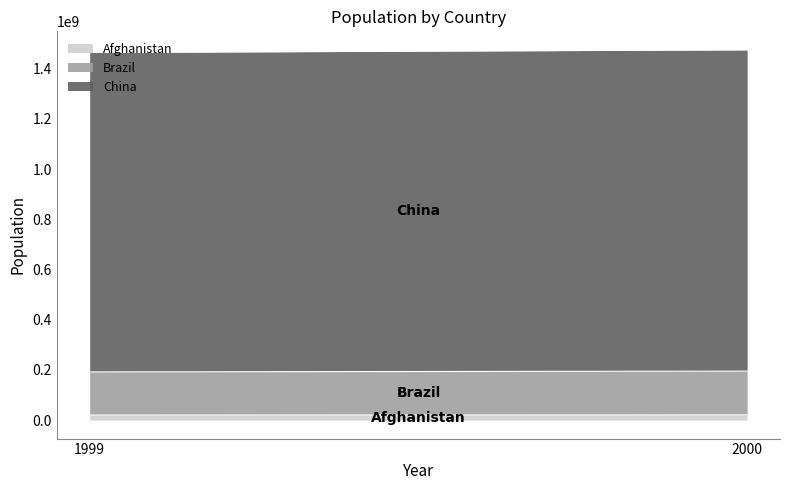

What is the value of the China point at the 2nd from the left?

1280428583